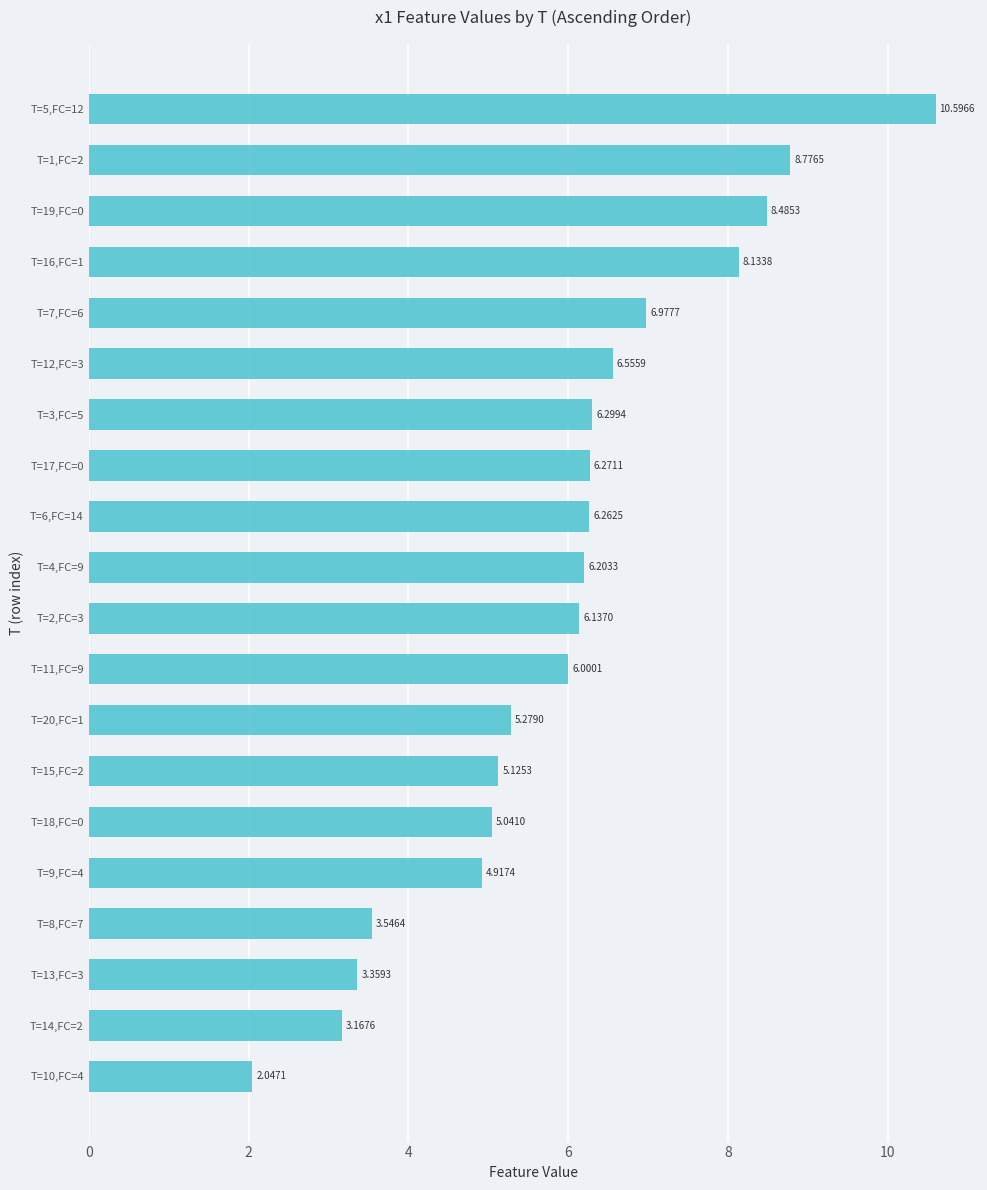

What is the value of the 15th bar from the left?

6.6